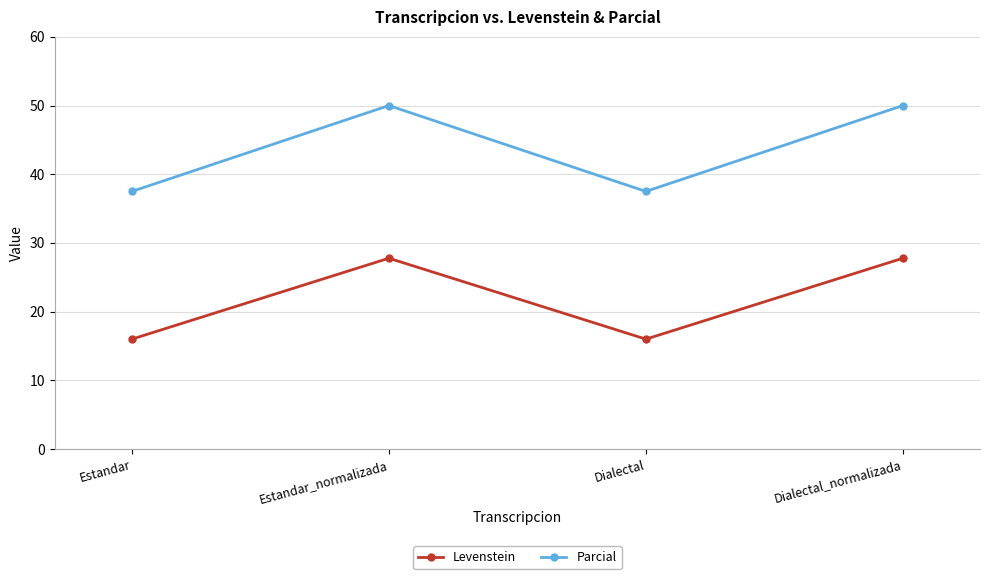

What is the label of the 4th point from the right?

Estandar